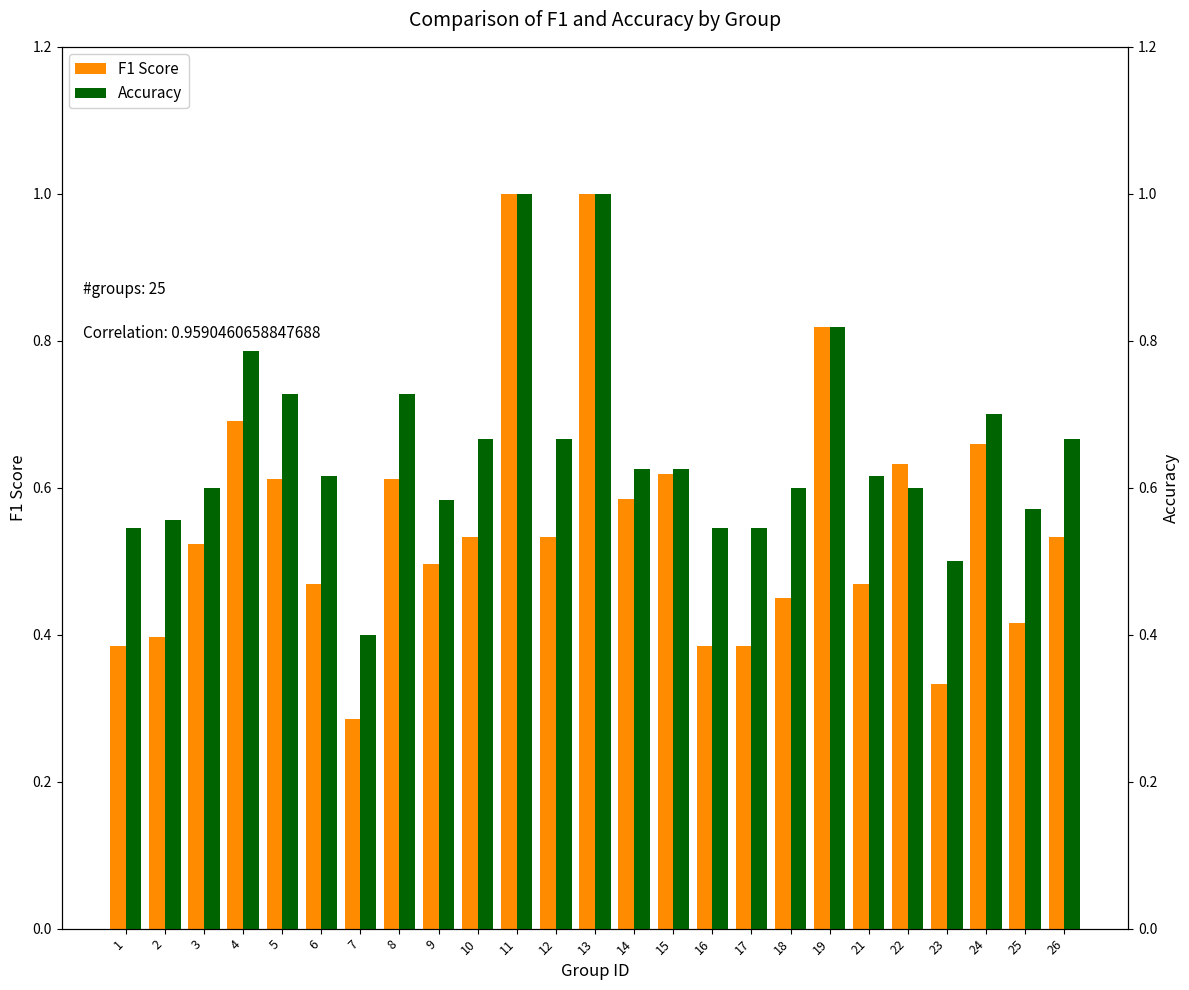

What are all the series names shown in the legend?

F1 Score, Accuracy